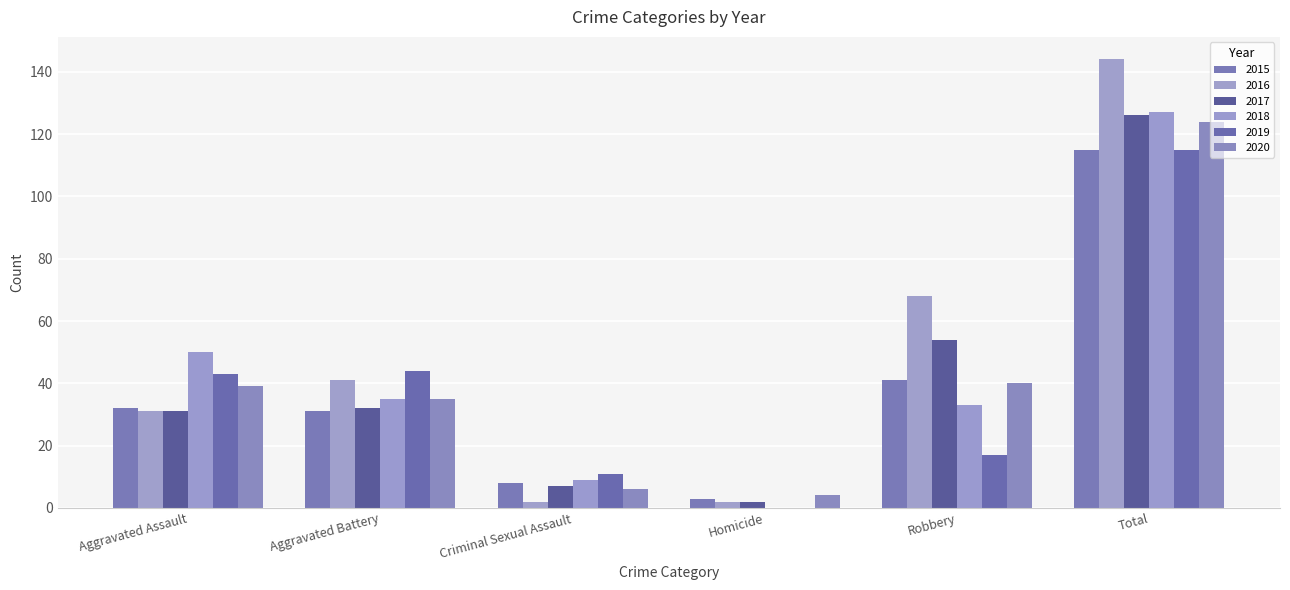

How many groups of bars are there?

6